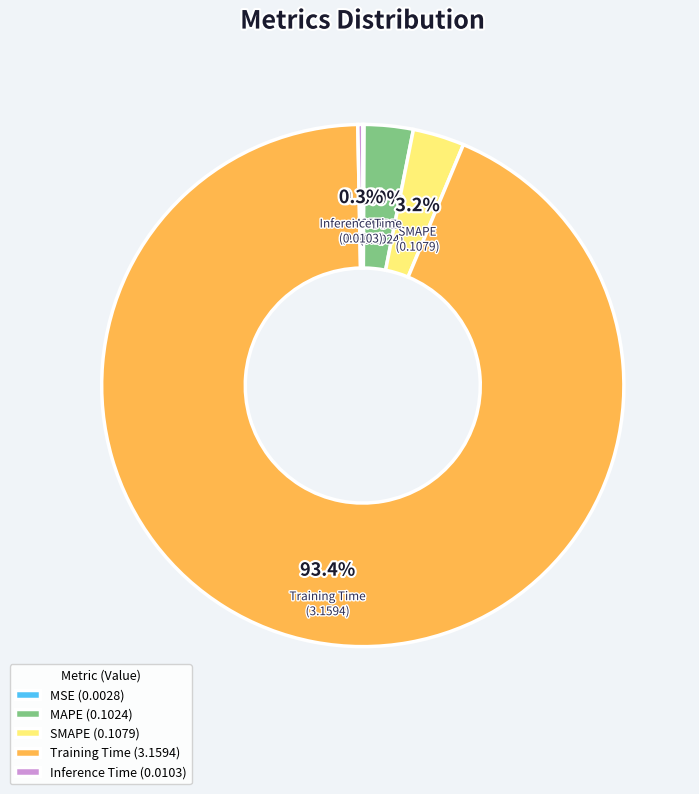

Which slice is the largest?

Training Time